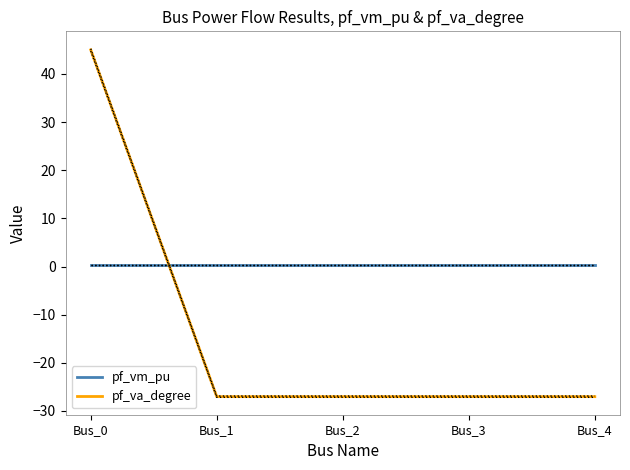

What is the maximum value for pf_va_degree?

45.0